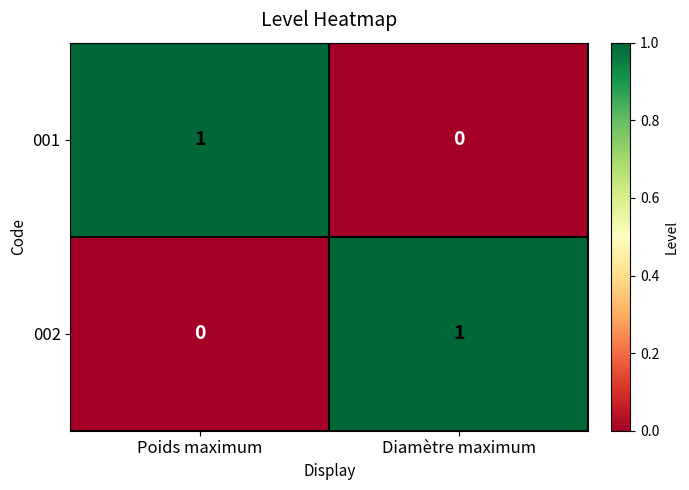

Where is 001 nearest to the value 0?

Diamètre maximum